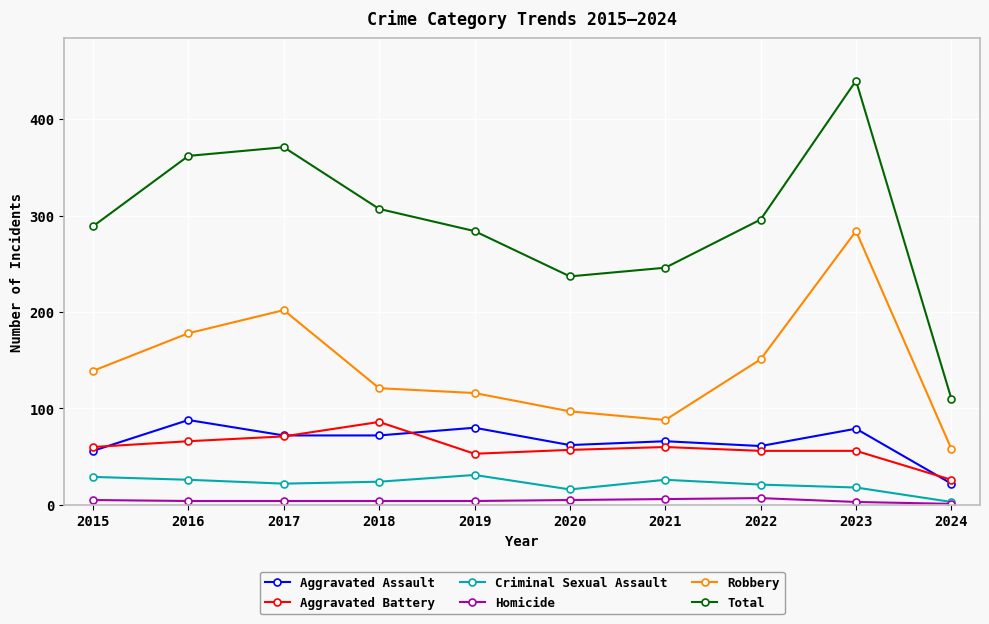

What is the difference between the second highest and second lowest values in the Aggravated Assault series?

24